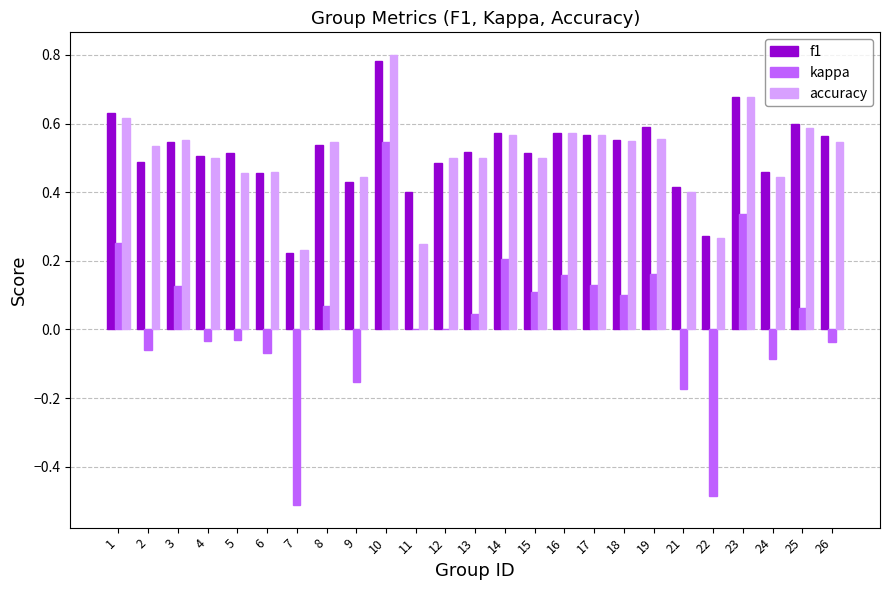

Where does the kappa series first go above 0?

1